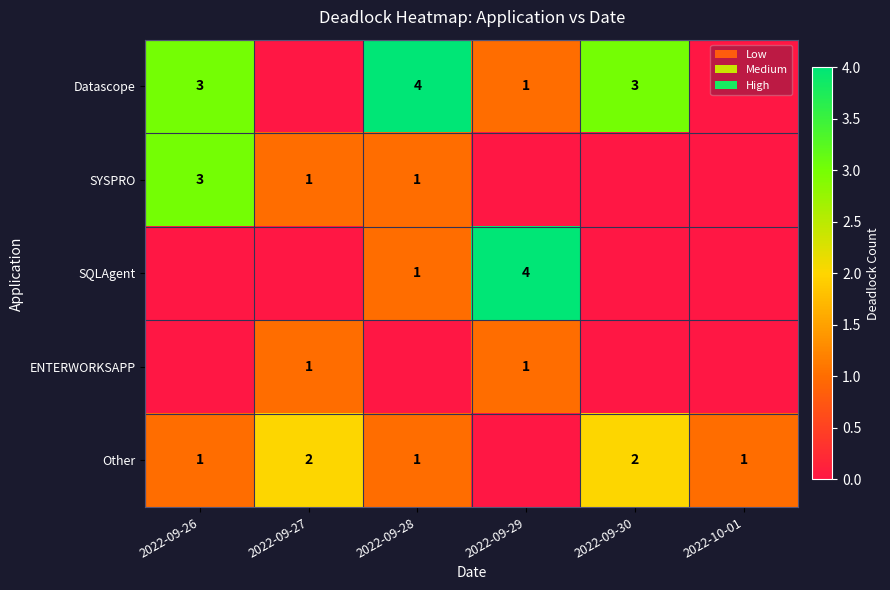

The value of SYSPRO at 2022-09-28 is 1. True or false?

True